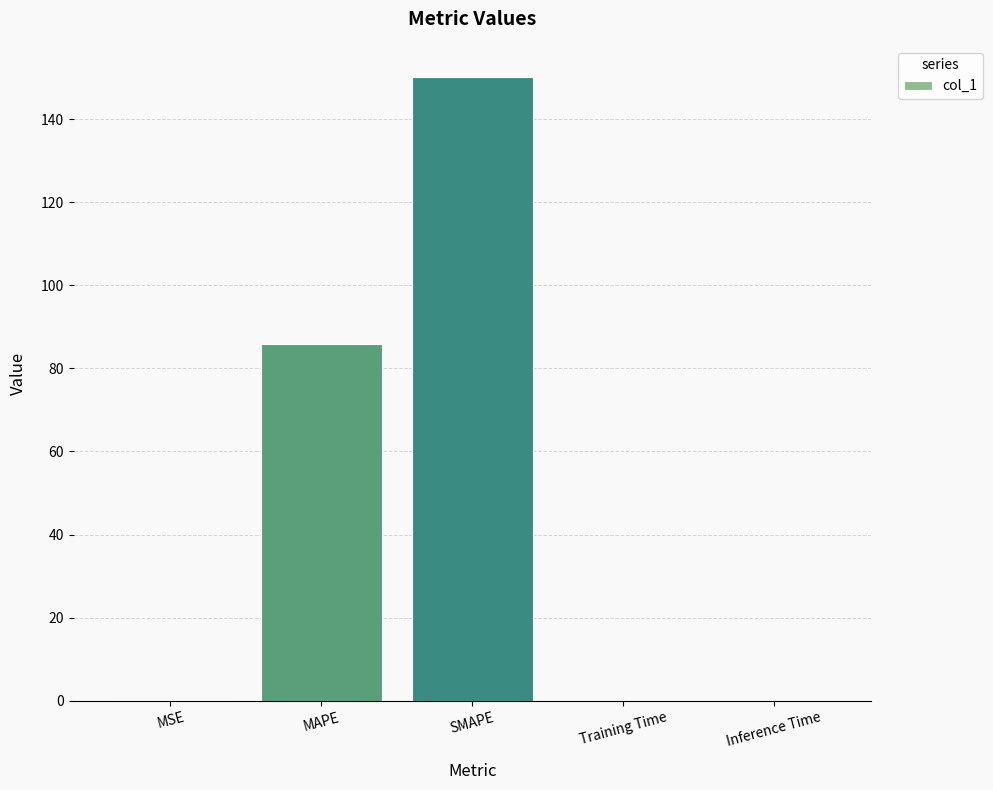

What is the sum of the values at SMAPE and MSE?

150.4